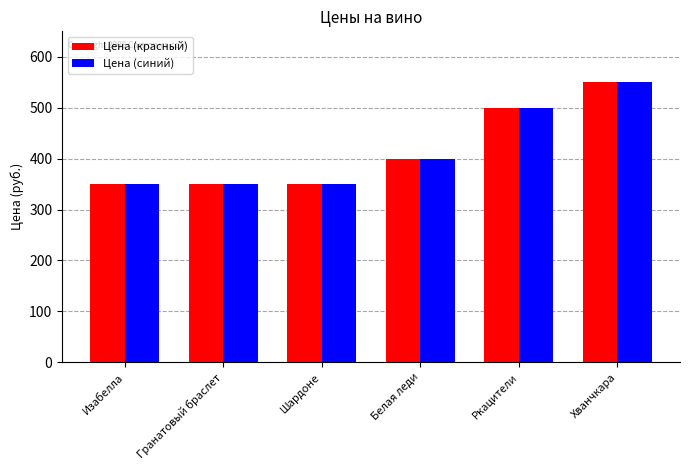

What is the total value across all series at Шардоне?

700